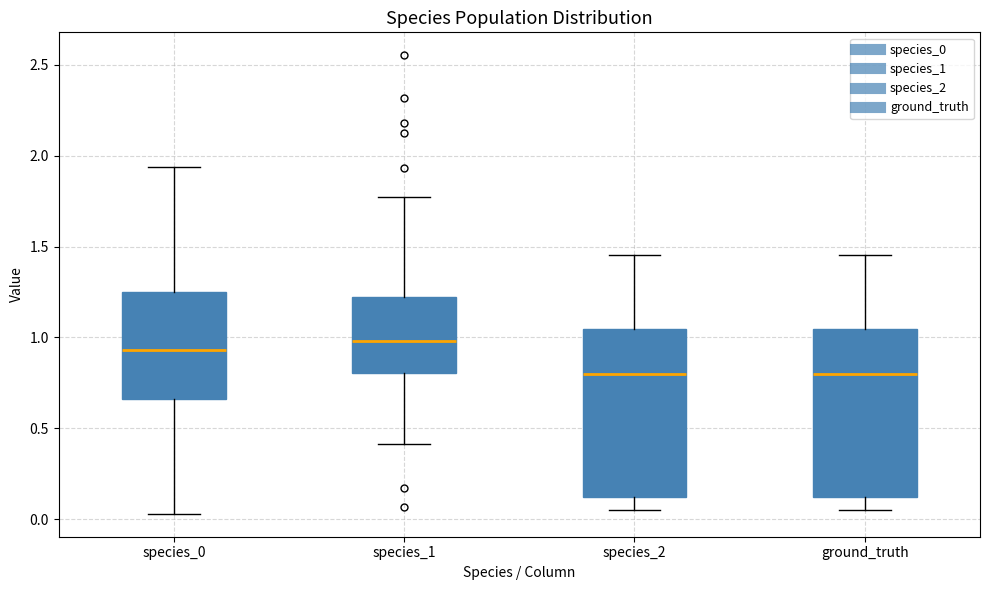

Reading left to right, transcribe this box plot: for each box, give where its median line is, the range the box spans, and where its two whiskers end, as read against the y-axis. The values are not printed on the chart, so give them approximately, as read against the axis.

species_0: median 0.95, box 0.65 to 1.25, whiskers 0.05 to 1.95
species_1: median 1.00, box 0.80 to 1.20, whiskers 0.40 to 1.75
species_2: median 0.80, box 0.10 to 1.05, whiskers 0.05 to 1.45
ground_truth: median 0.80, box 0.10 to 1.05, whiskers 0.05 to 1.45